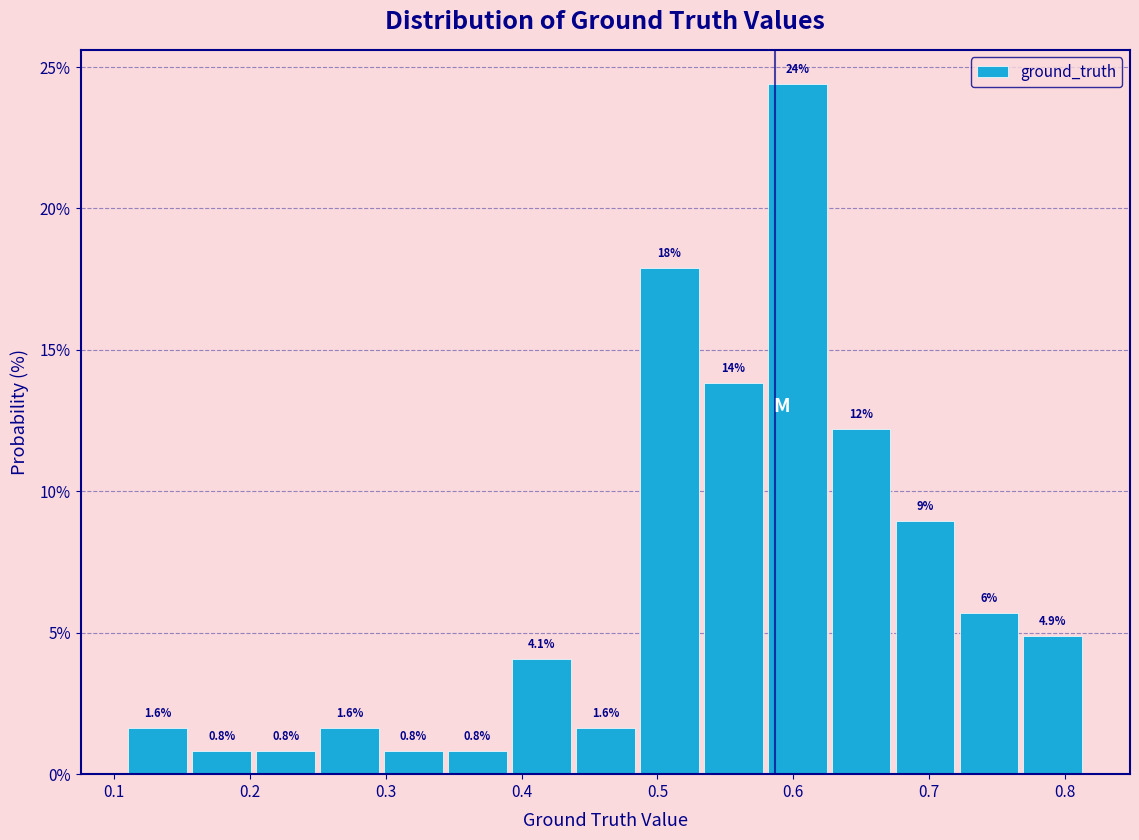

Which range on the x-axis has the tallest bar?

0.58 to 0.63